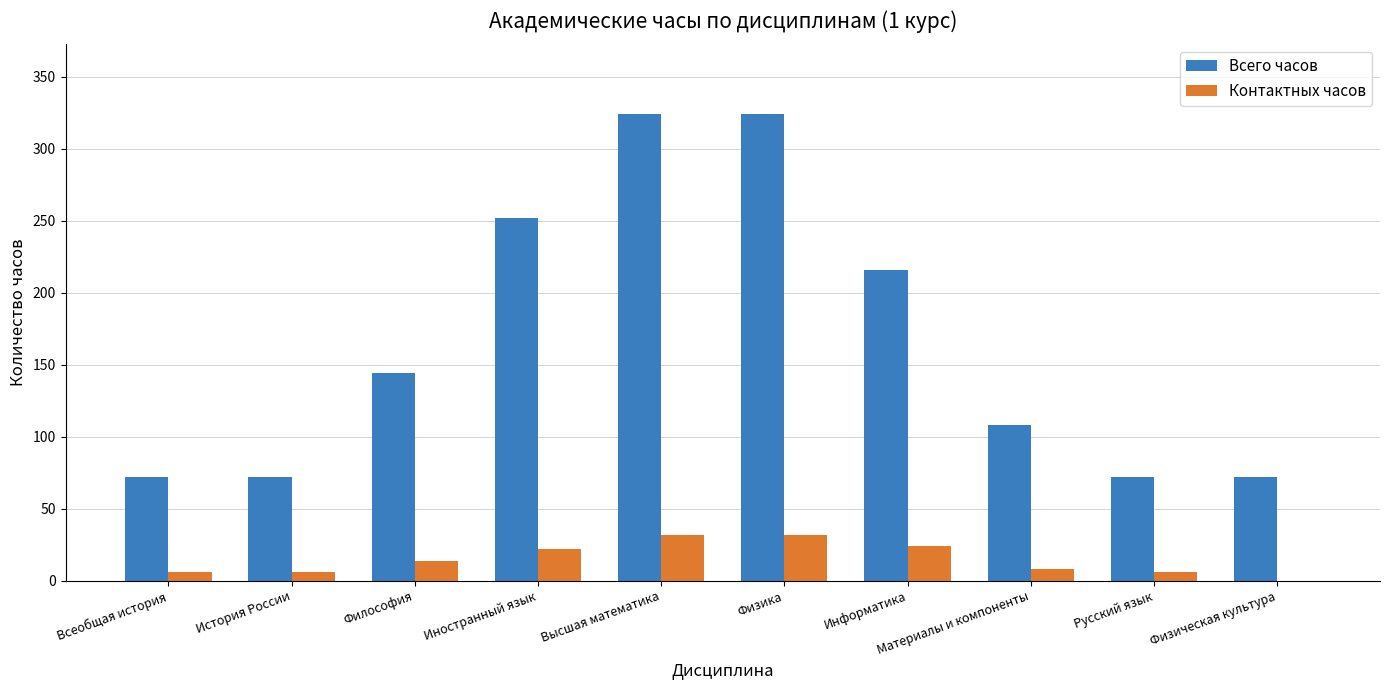

What is the maximum value for Всего часов?

324